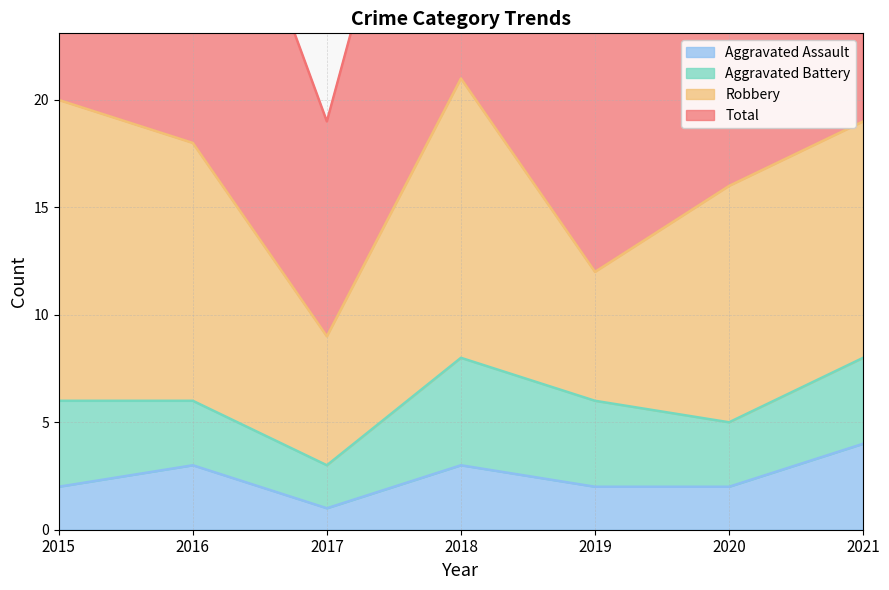

Does the chart have visible grid lines?

Yes